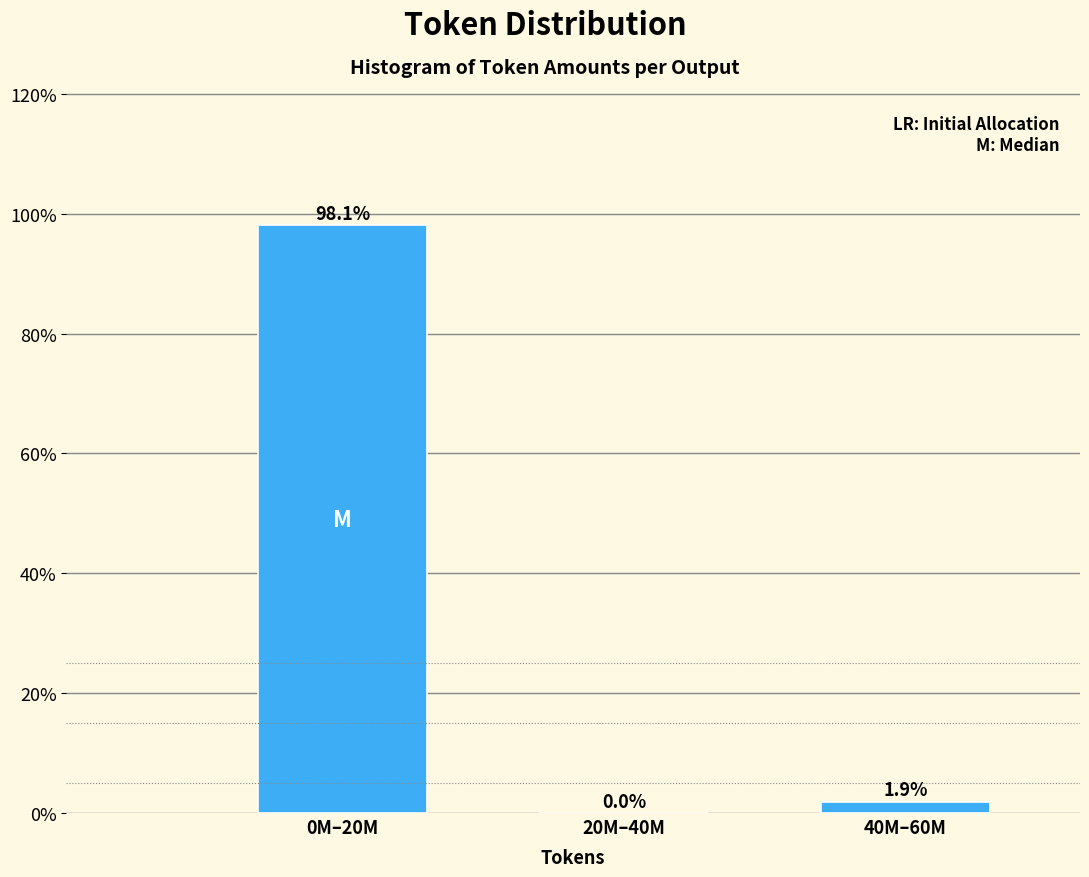

Reading left to right, transcribe all the data shown in this chart.

0M–20M=98.1	20M–40M=0.0	40M–60M=1.9